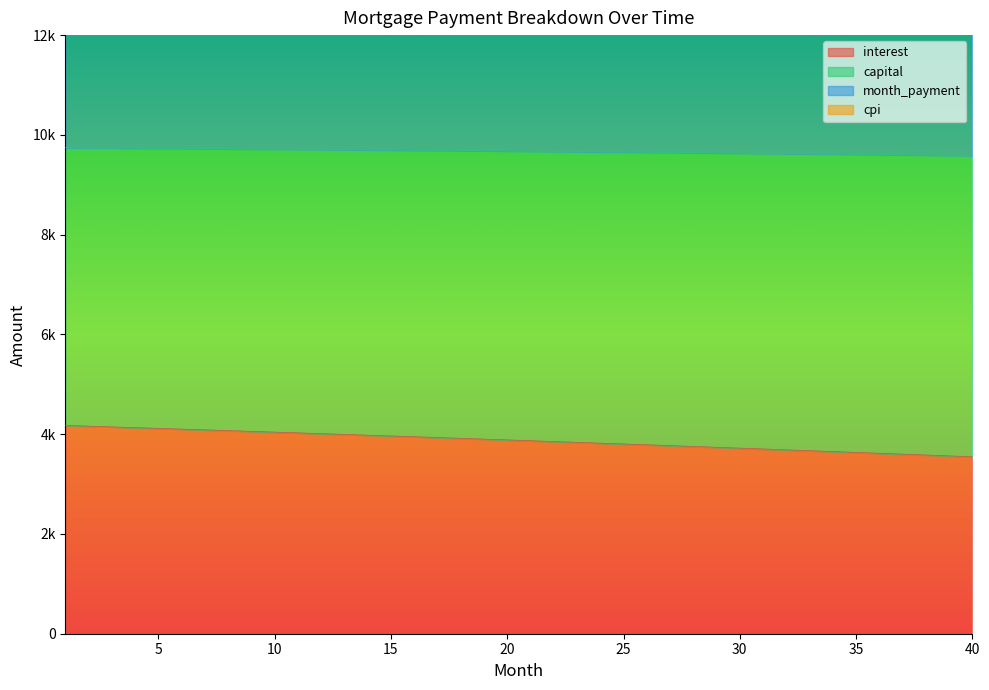

True or false: interest and capital cross at least once.

False